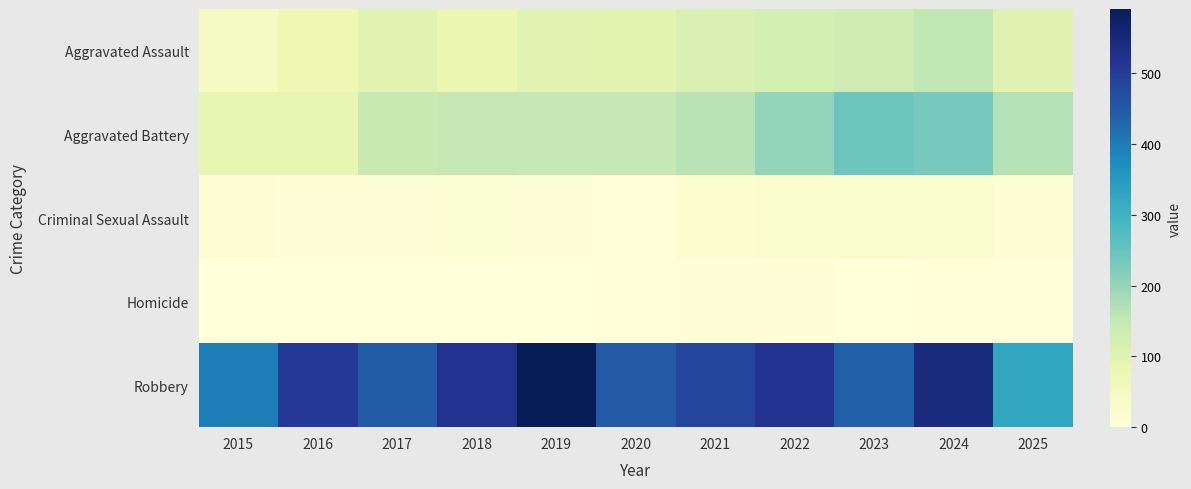

Between 2019 and 2023, which is larger?

2023